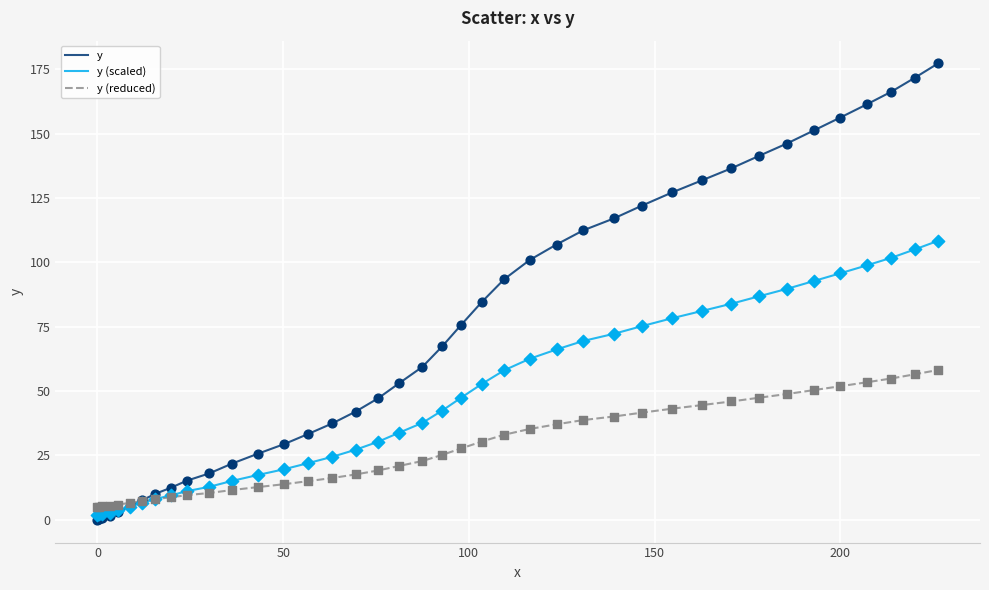

Which series has the largest total across all categories?

y